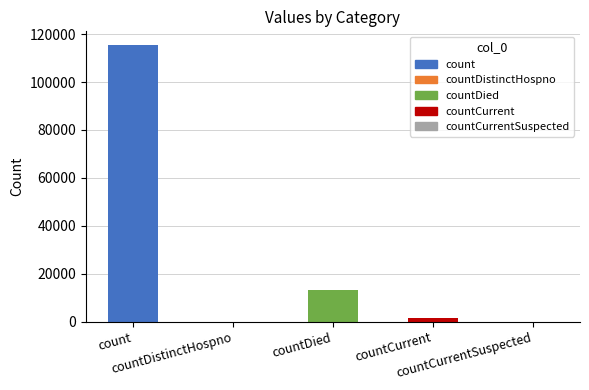

What is the label of the 4th bar from the left?

countCurrent